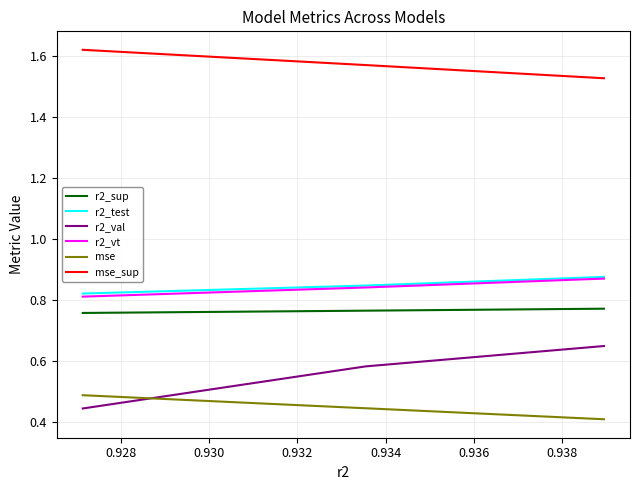

What are all the series names shown in the legend?

r2_sup, r2_test, r2_val, r2_vt, mse, mse_sup